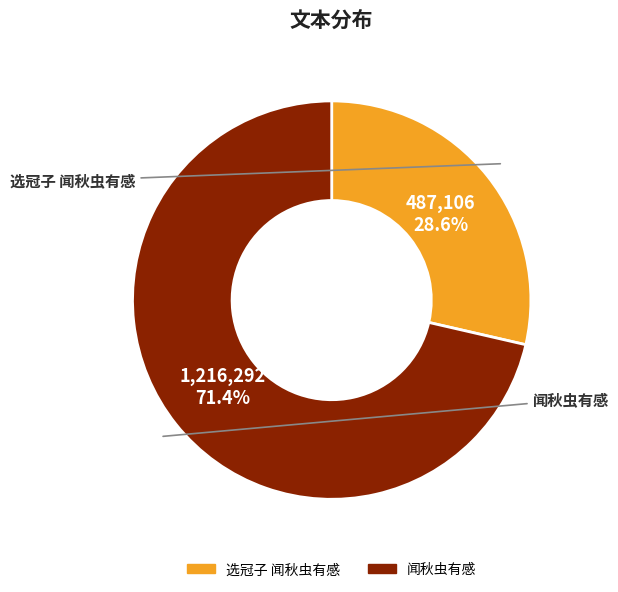

Which slice represents more than half of the pie?

闻秋虫有感